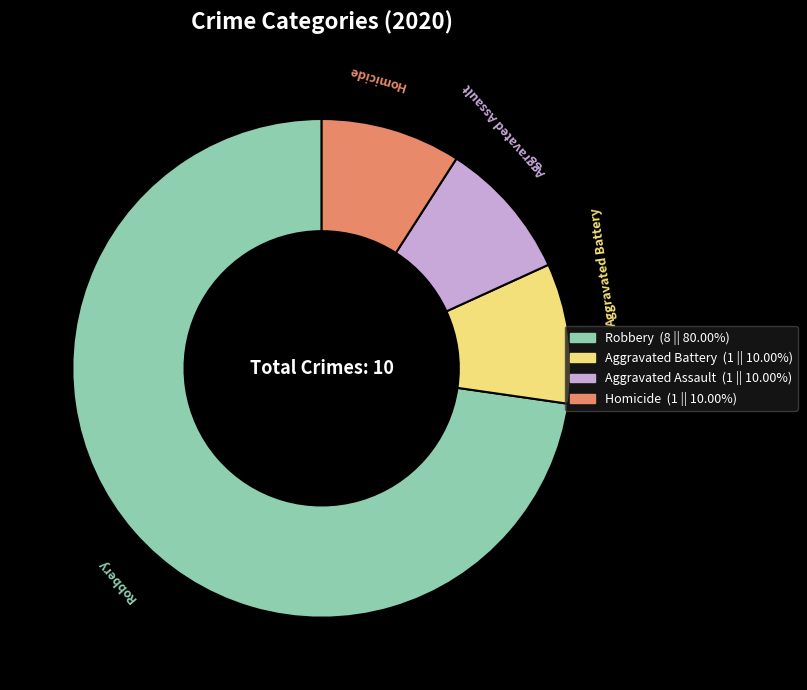

Approximately how many times larger is the value at Aggravated Battery compared to Aggravated Assault?

1.0